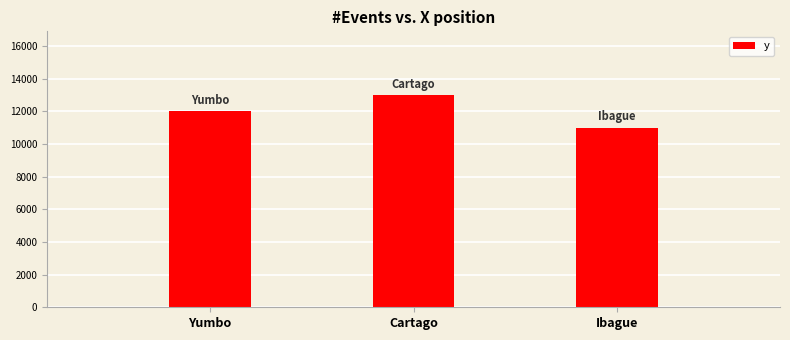

How many data points are less than 12000?

1